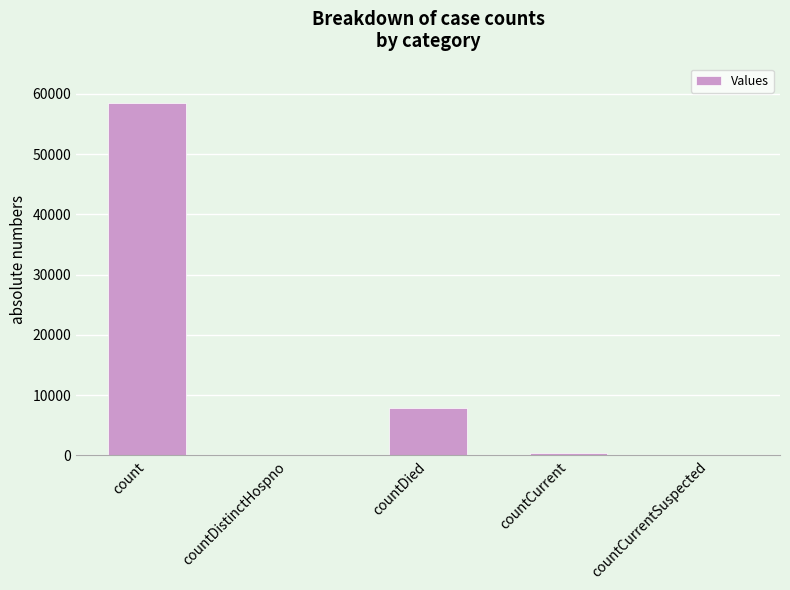

What is the change in value from countDistinctHospno to countDied?

+7816